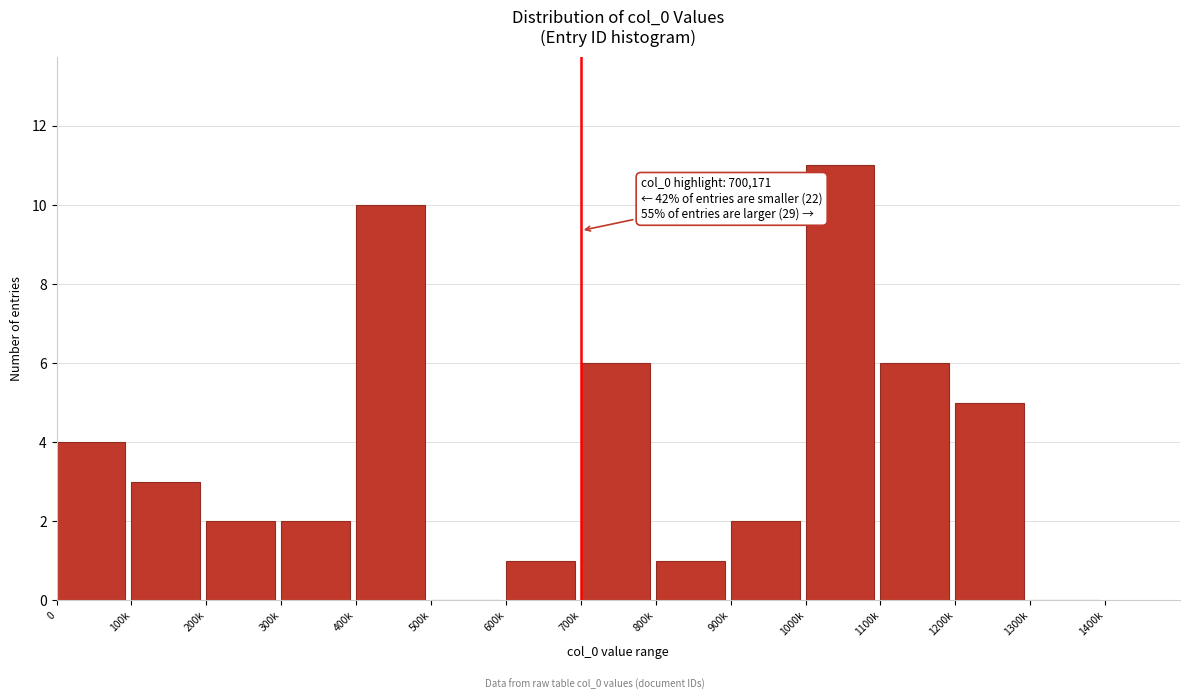

Reading left to right, what are all the values shown in this chart?

0=4	100k=3	200k=2	300k=2	400k=10	500k=0	600k=1	700k=6	800k=1	900k=2	1000k=11	1100k=6	1200k=5	1300k=0